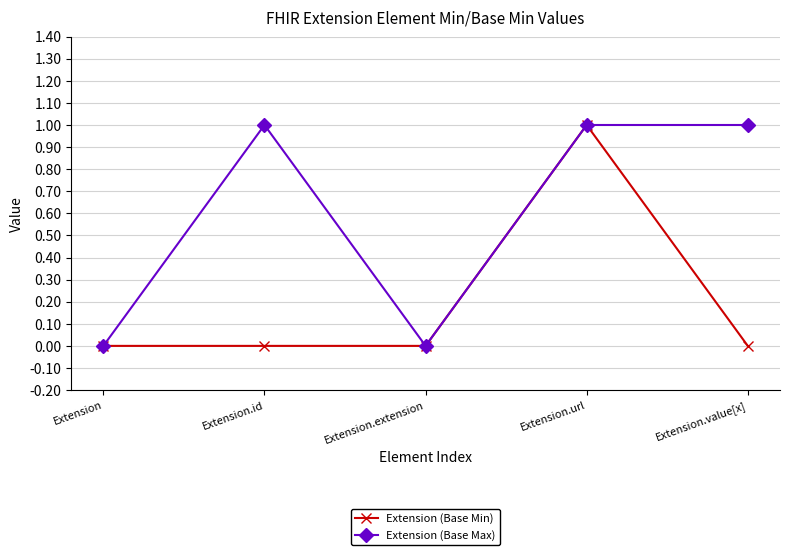

How many Extension (Base Max) values are between 0 and 1?

5